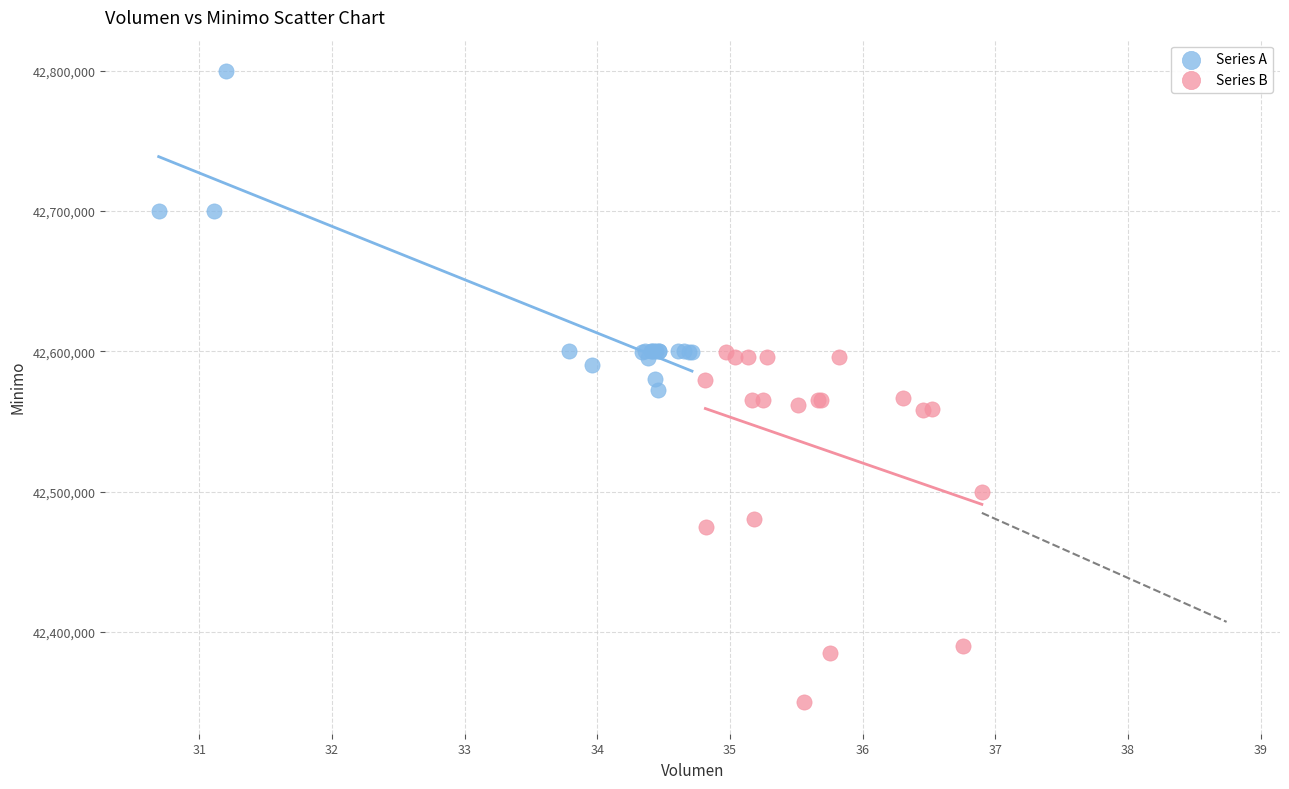

Which series has the largest Y range (max minus min)?

Series B